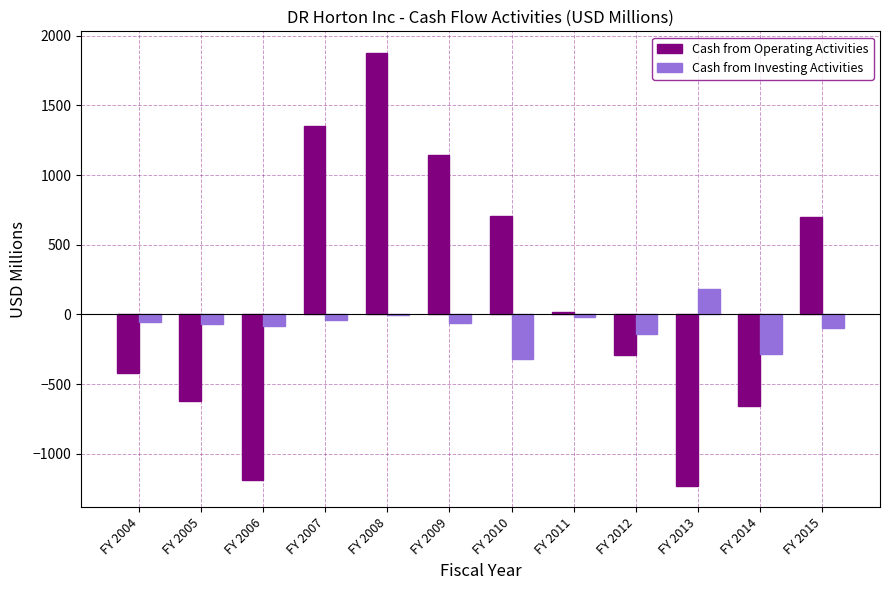

Between FY 2007 and FY 2015, which series saw the biggest shift?

Cash from Operating Activities